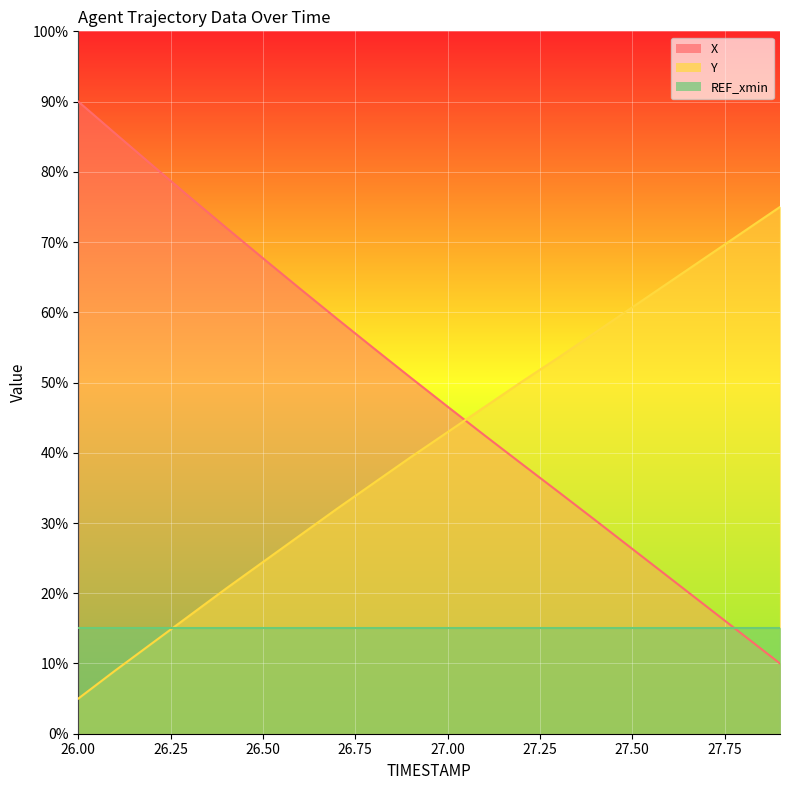

At which label is X closest to 50?

26.9